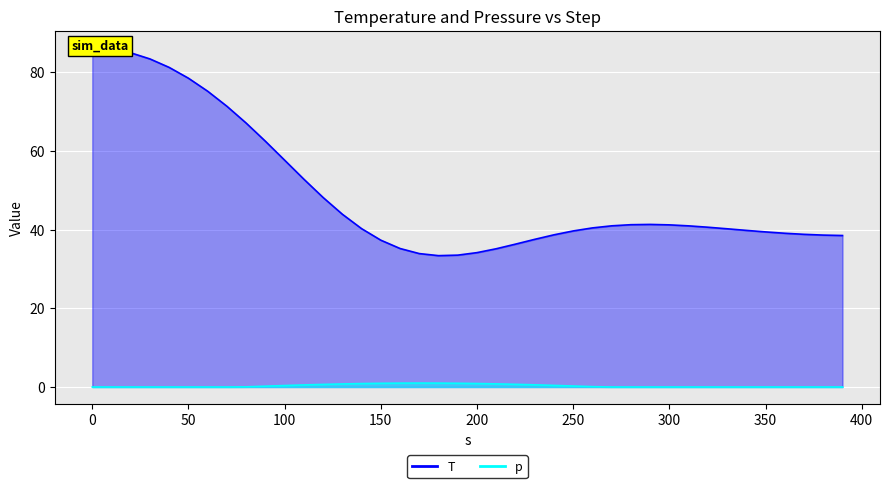

Rank the series by their average value, from lowest to highest.

p, T